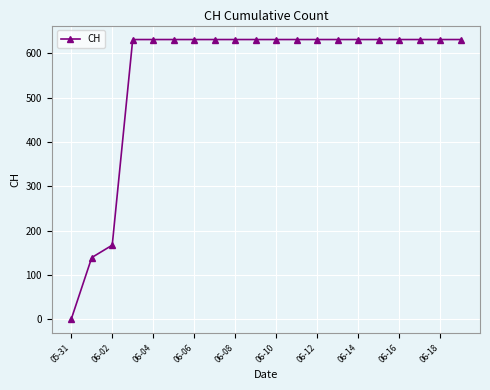

What is the greatest value displayed?

631